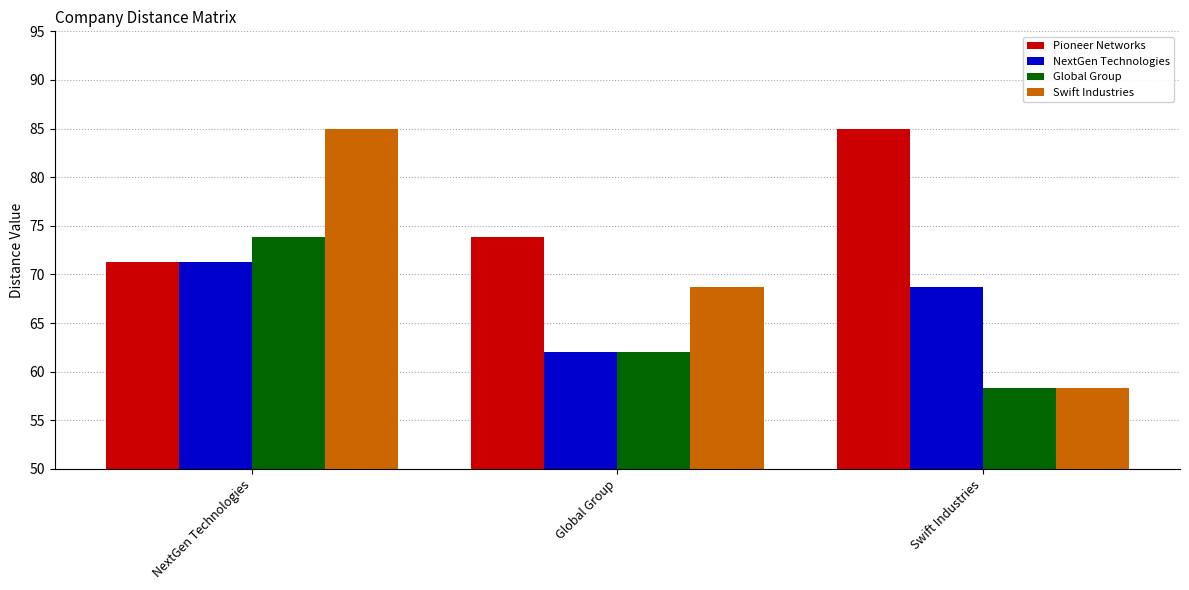

What are all the series names shown in the legend?

Pioneer Networks, NextGen Technologies, Global Group, Swift Industries